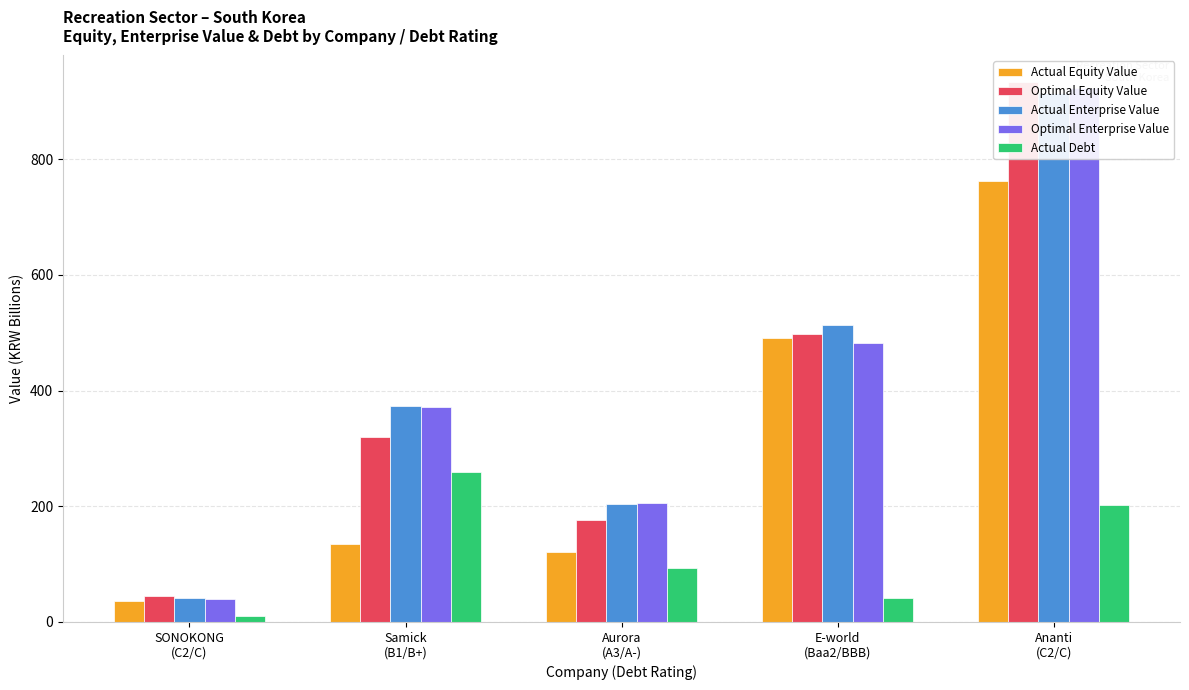

The Actual Enterprise Value series shows 246.2 at Samick
(B1/B+). True or false?

False